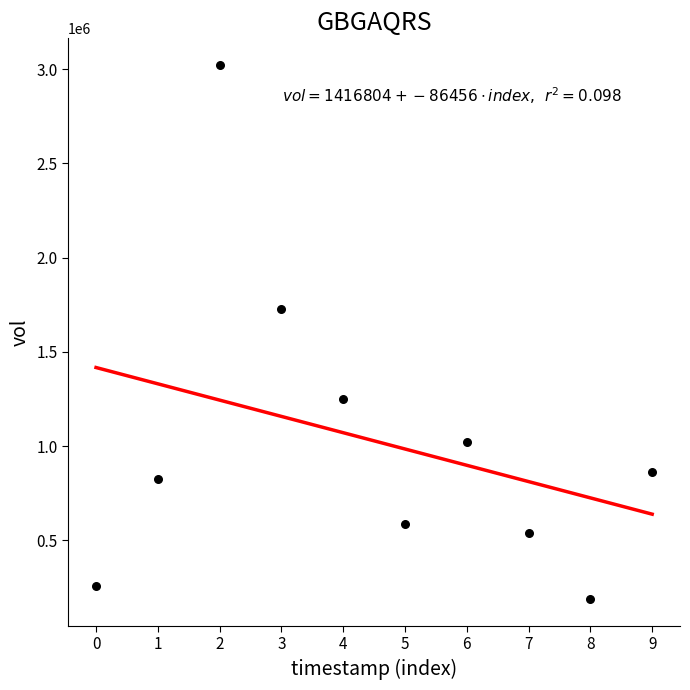

What is the range of Y values (max minus min)?

2833800